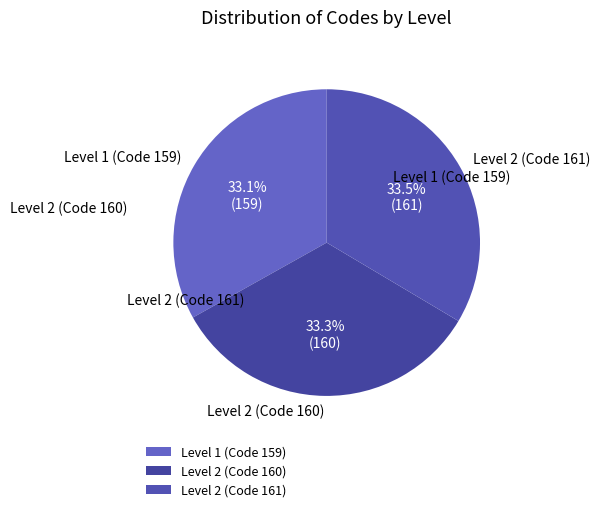

What is the total percentage of Level 1 (Code 159) and Level 2 (Code 160)?

66.5%